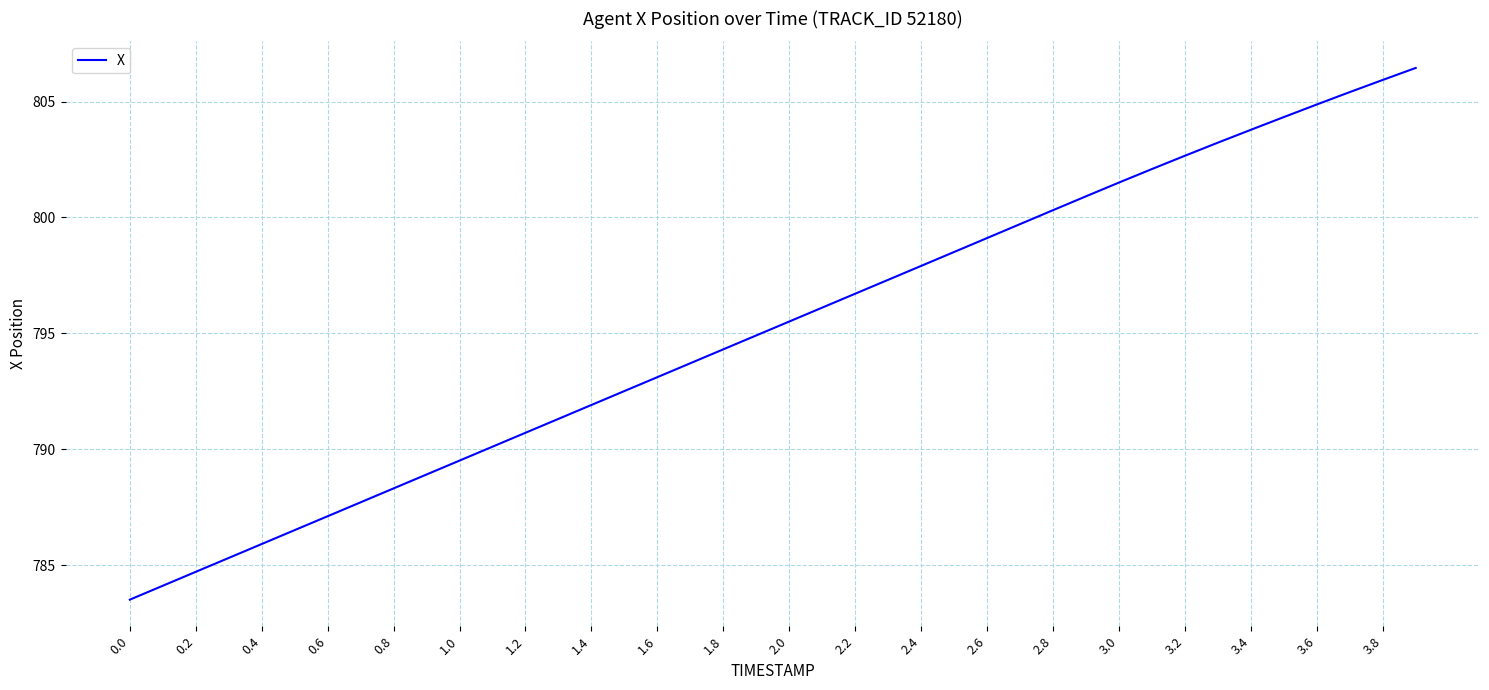

What is the difference between the maximum and minimum values?

22.9